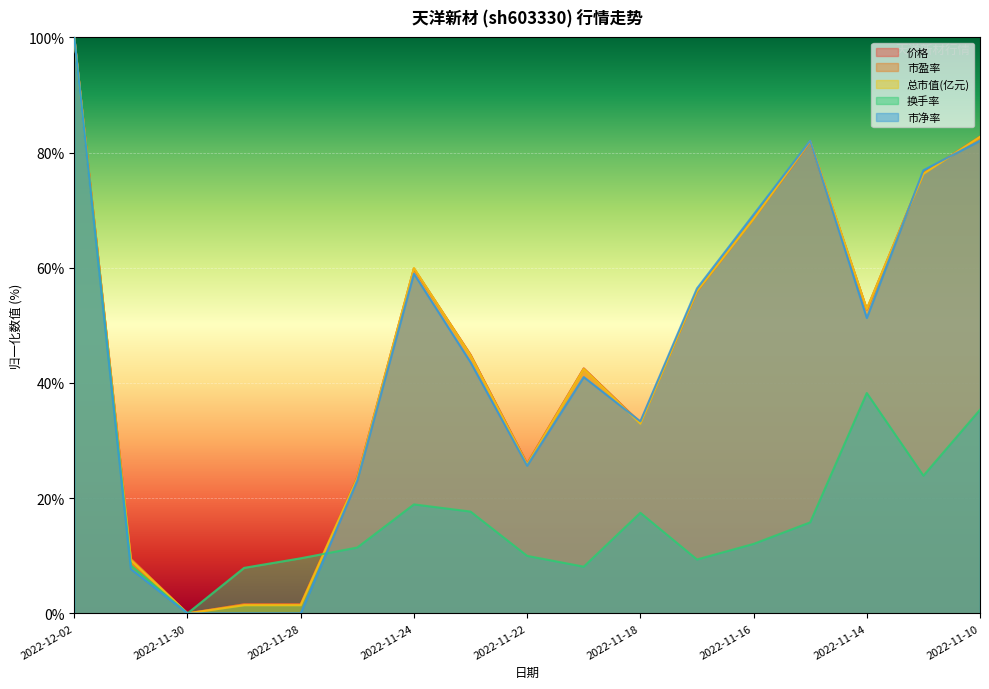

Which series has the largest range (max minus min)?

市盈率